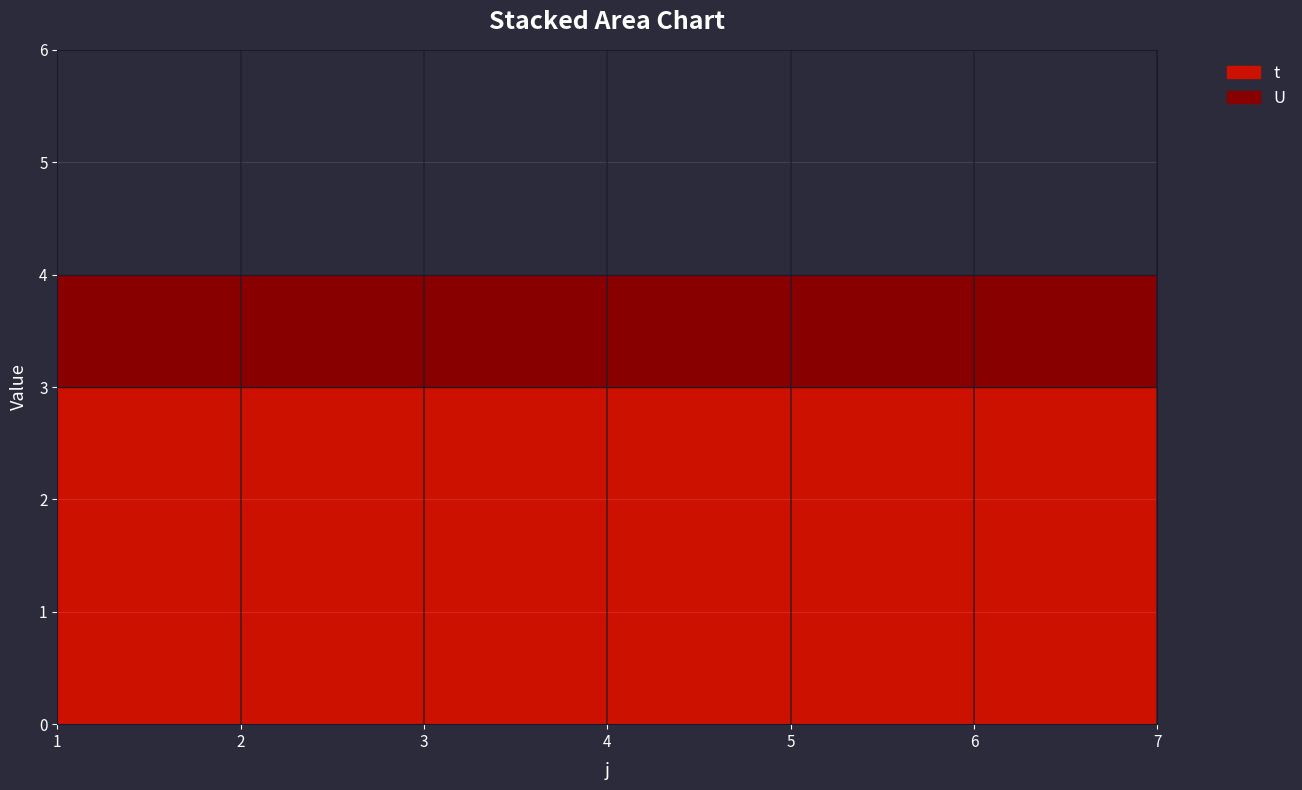

Is the value of t at 1 greater than the value of U at 3?

Yes